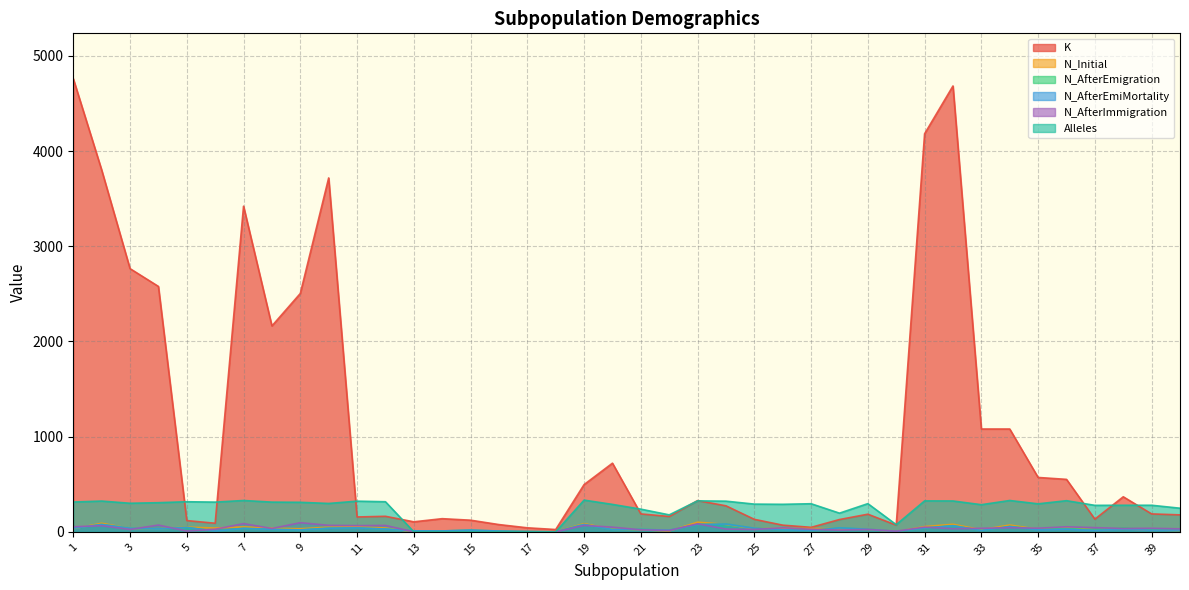

Where is the first local minimum for N_AfterImmigration?

3